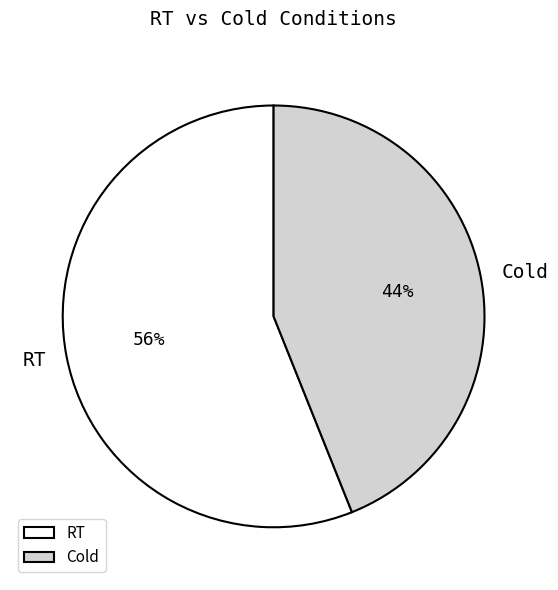

What is the smallest slice in the pie chart?

Cold